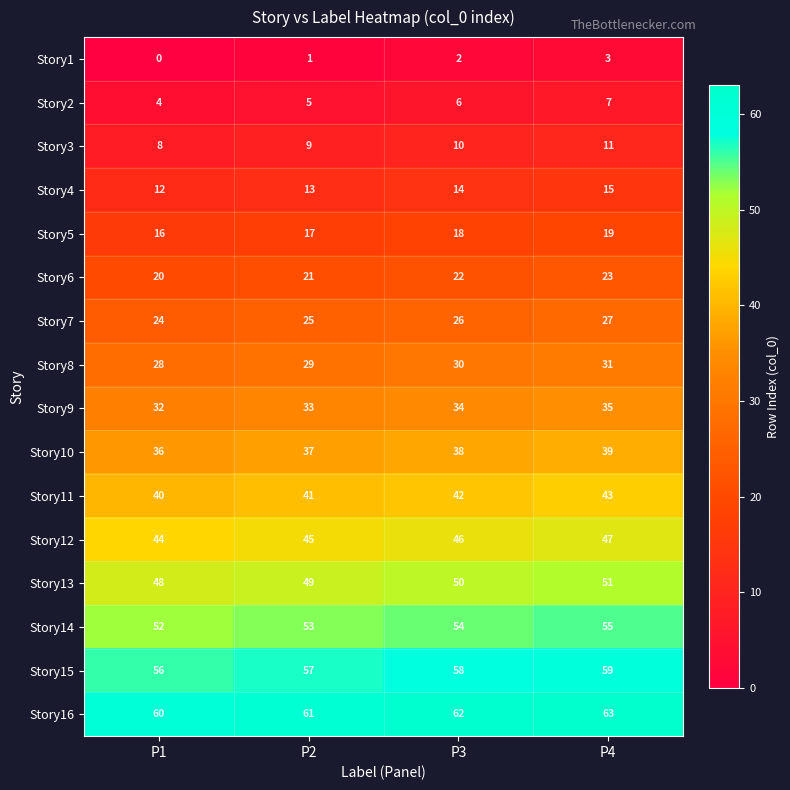

What is the average value of the Story10 series?

38